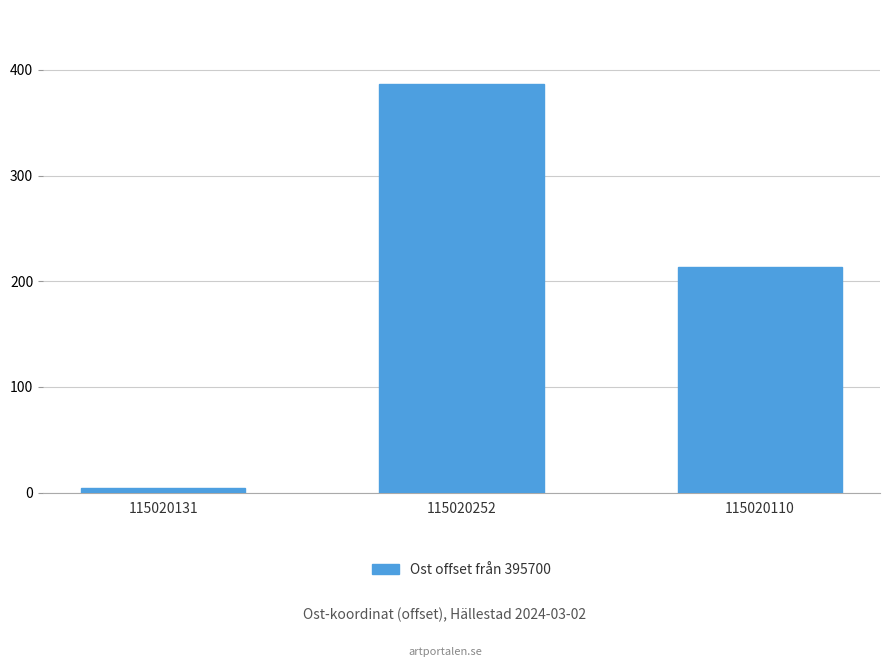

What is the greatest value displayed?

387